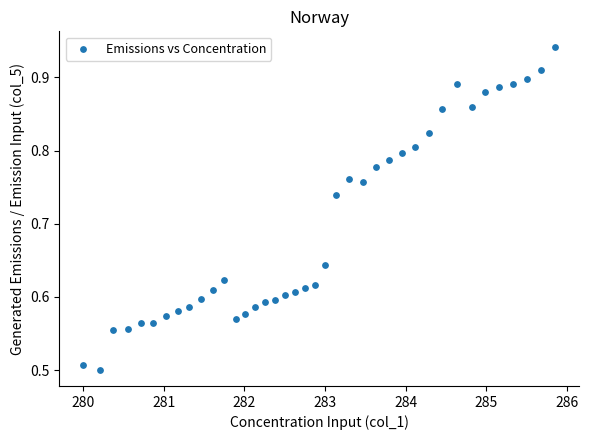

What is the range of X values (max minus min)?

5.9